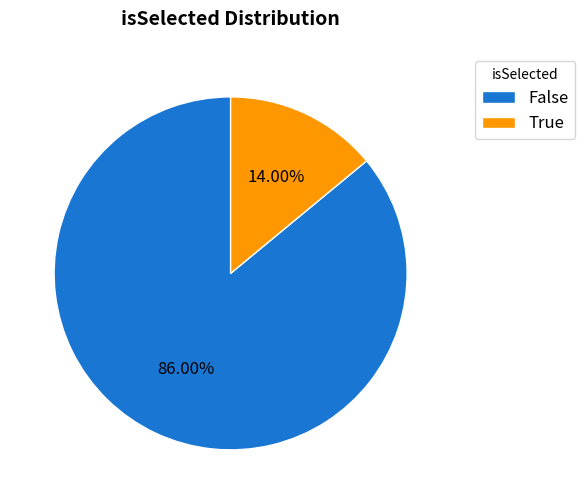

What is the smallest slice in the pie chart?

True